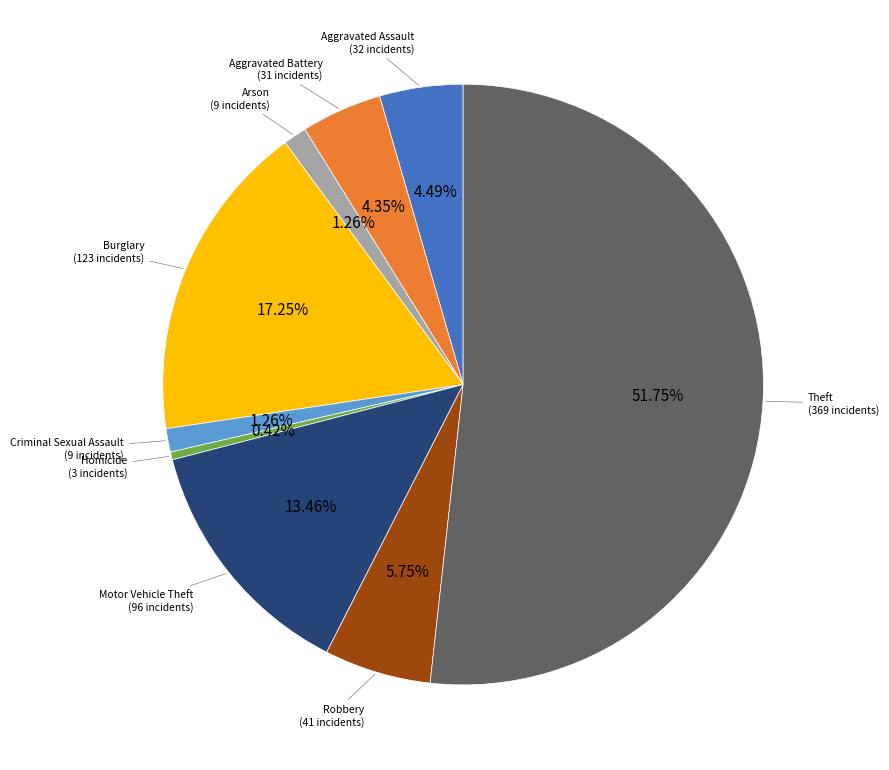

What is the majority slice?

Theft